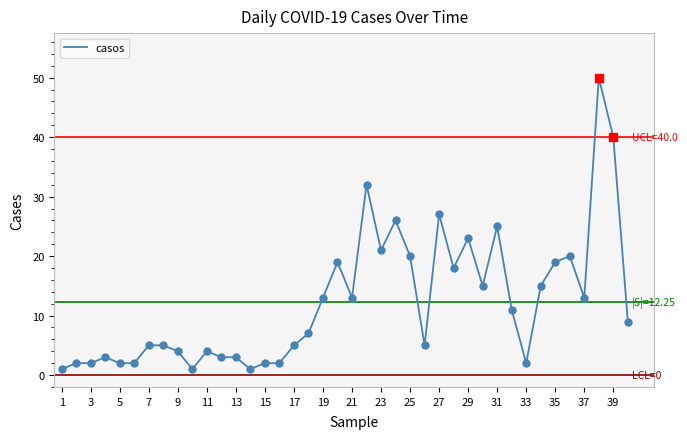

How many lines are shown in the chart?

1